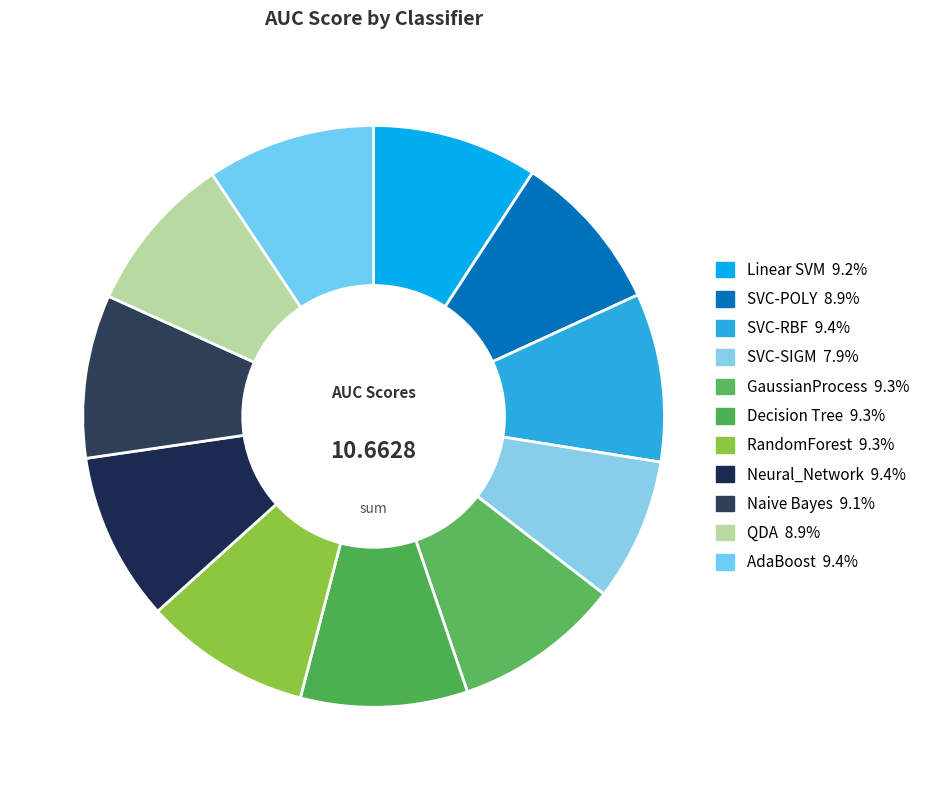

The Neural_Network slice represents 9% of the pie. True or false?

True